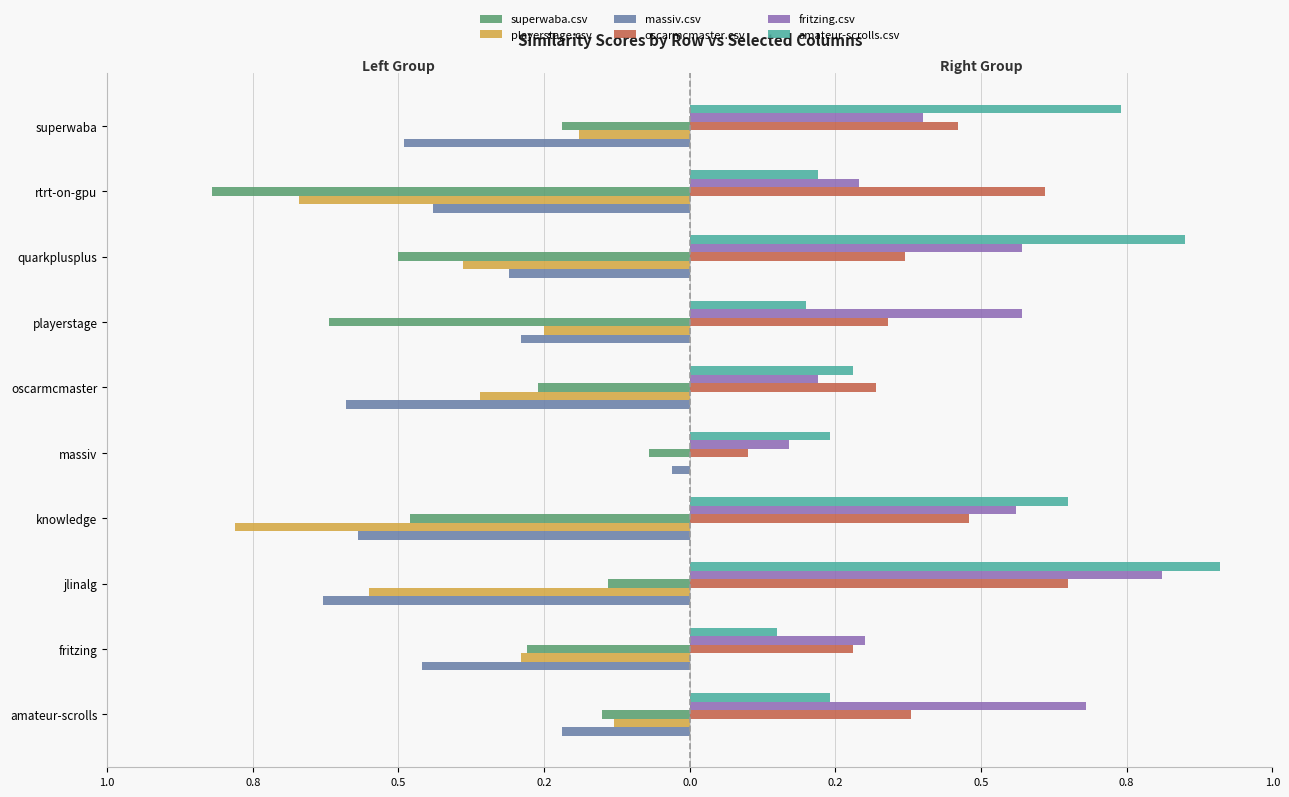

What is the value of the superwaba.csv bar at the 10th from the left?

-0.2